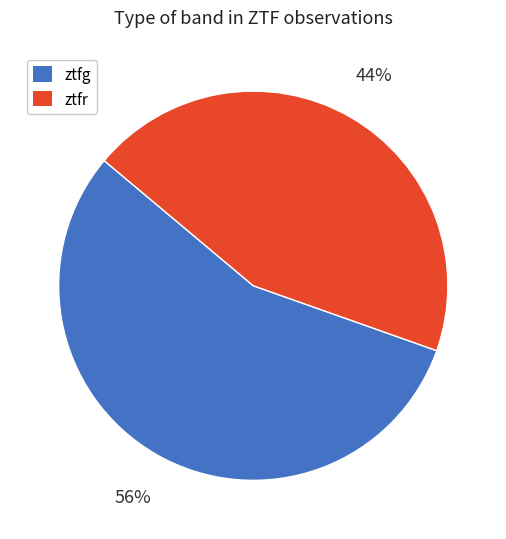

What is the ratio of the value at ztfr to the value at ztfg?

0.8